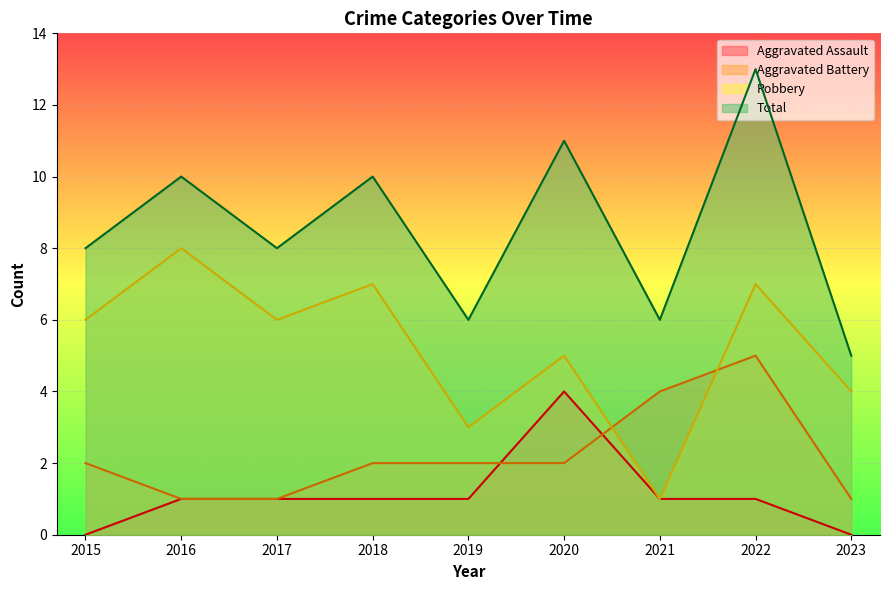

The Robbery series shows 2 at 2016. True or false?

False